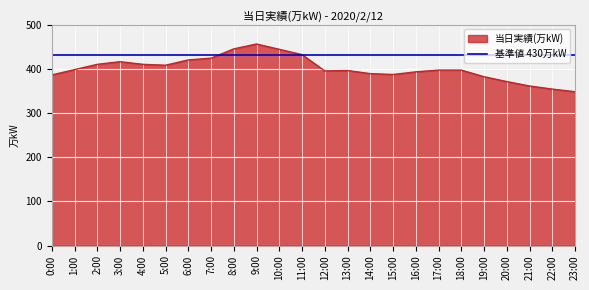

Reading left to right, list all the values displayed in this chart.

0:00=386	1:00=398	2:00=410	3:00=416	4:00=410	5:00=408	6:00=420	7:00=424	8:00=445	9:00=456	10:00=444	11:00=432	12:00=395	13:00=396	14:00=389	15:00=387	16:00=393	17:00=397	18:00=397	19:00=382	20:00=371	21:00=361	22:00=354	23:00=348